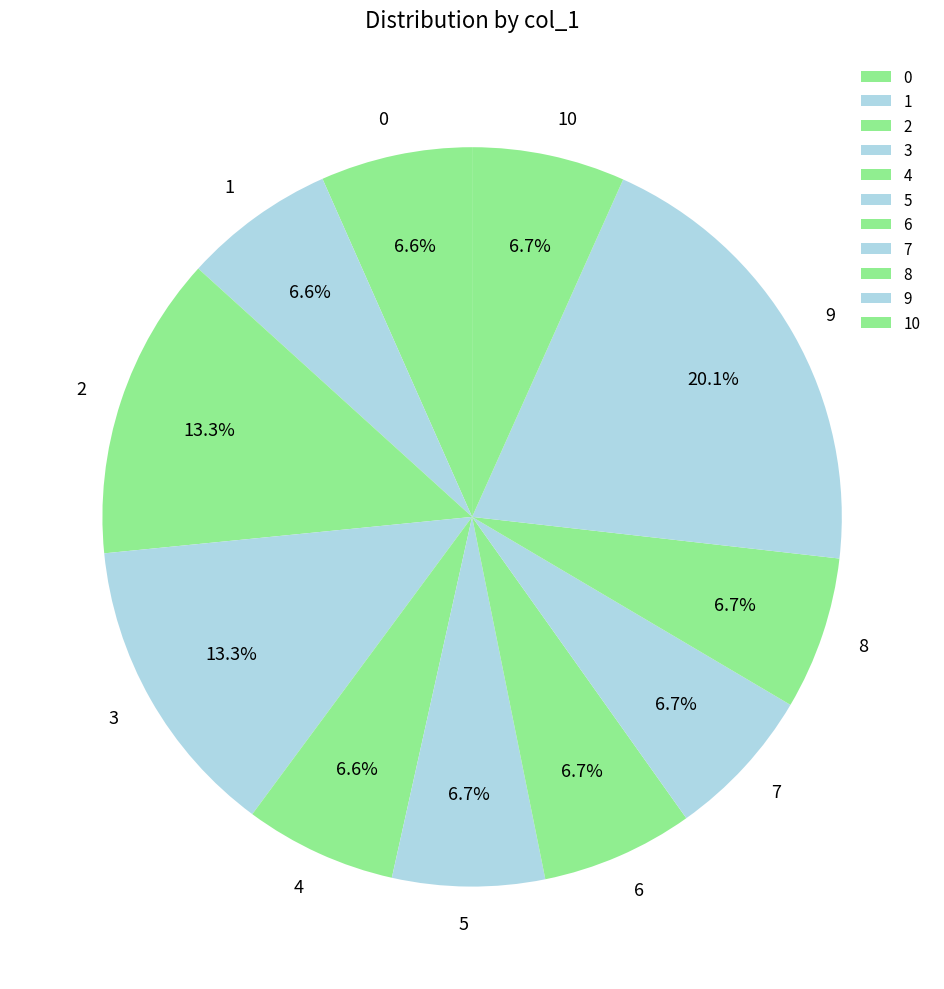

Do 0 and 8 together represent more than half of the pie?

No